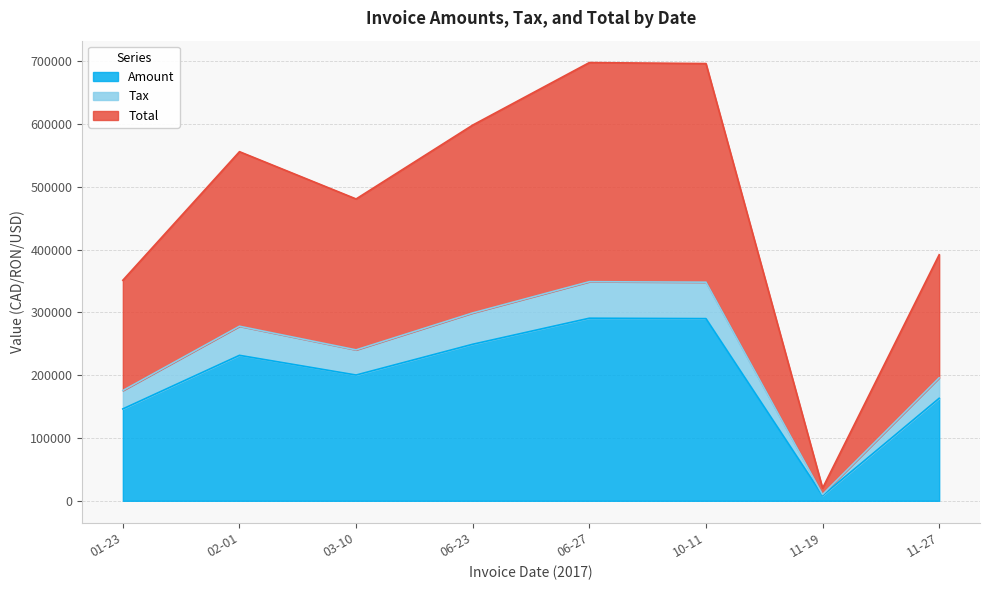

Which category has the lowest value in the Amount series?

11-19